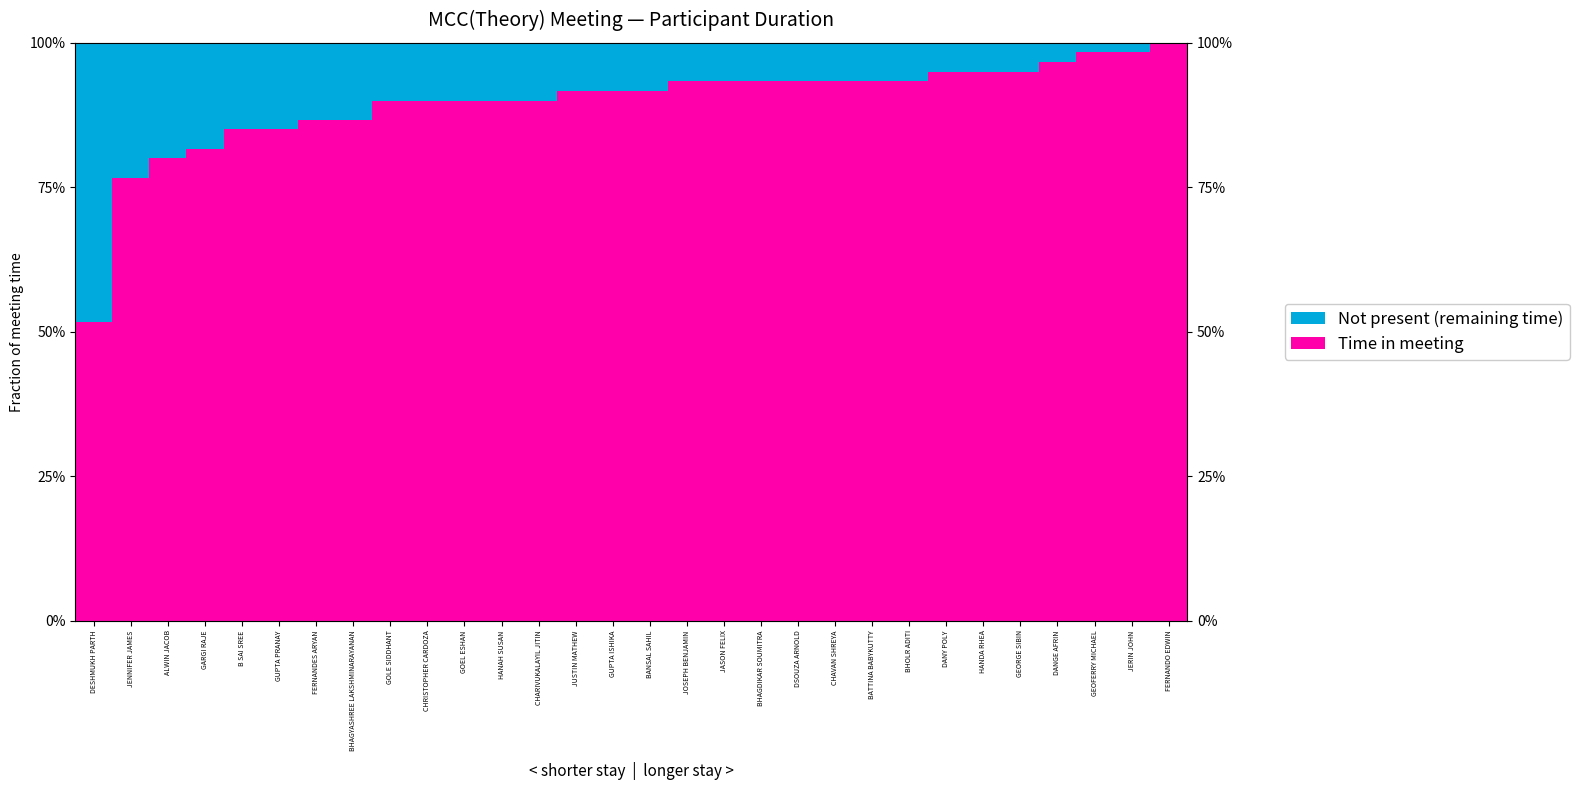

Which series has the largest range (max minus min)?

Not present (remaining time)